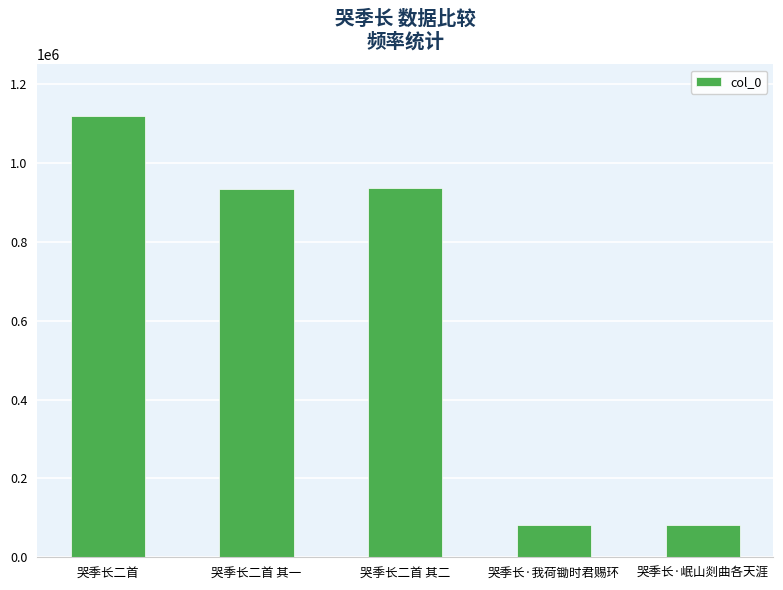

Where does the data first go above 933574?

哭季长二首